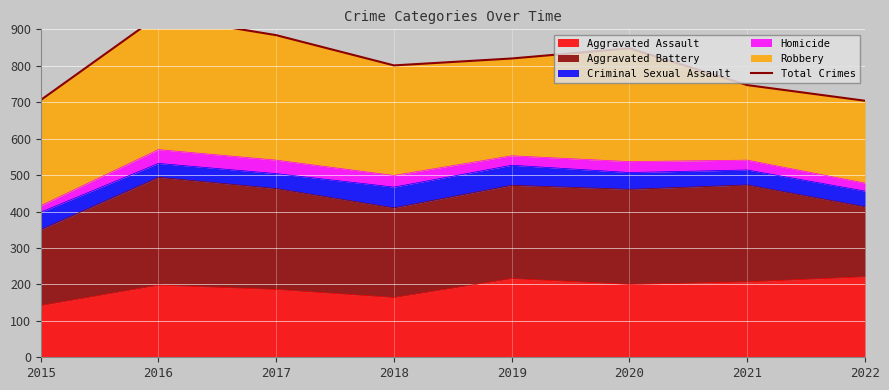

Reading right to left, extract all data points from this chart.

704	747	848	820	801	884	937	706